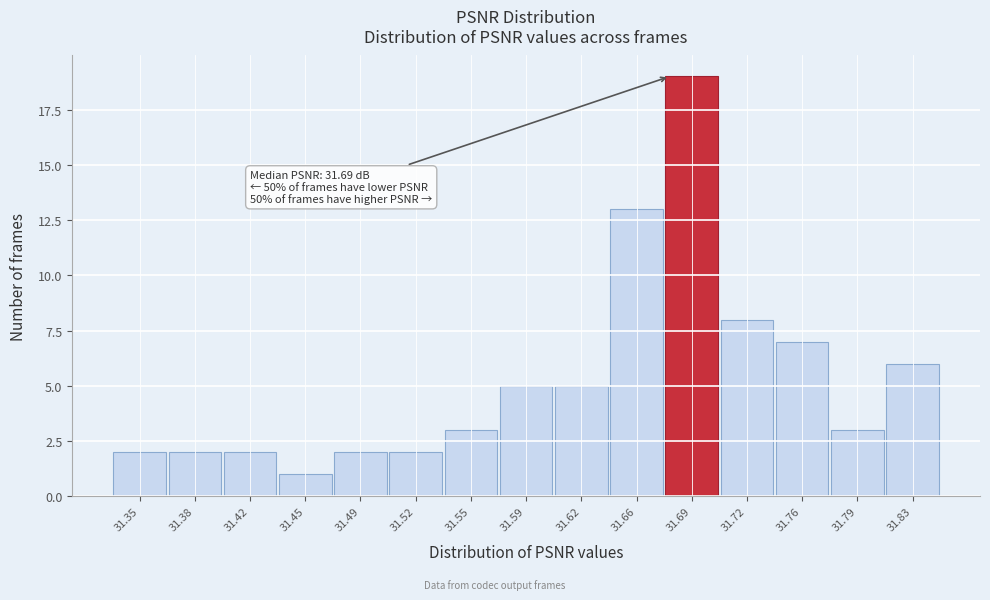

Reading left to right, list all the values displayed in this chart.

31.35=2	31.38=2	31.42=2	31.45=1	31.49=2	31.52=2	31.55=3	31.59=5	31.62=5	31.66=13	31.69=19	31.72=8	31.76=7	31.79=3	31.83=6